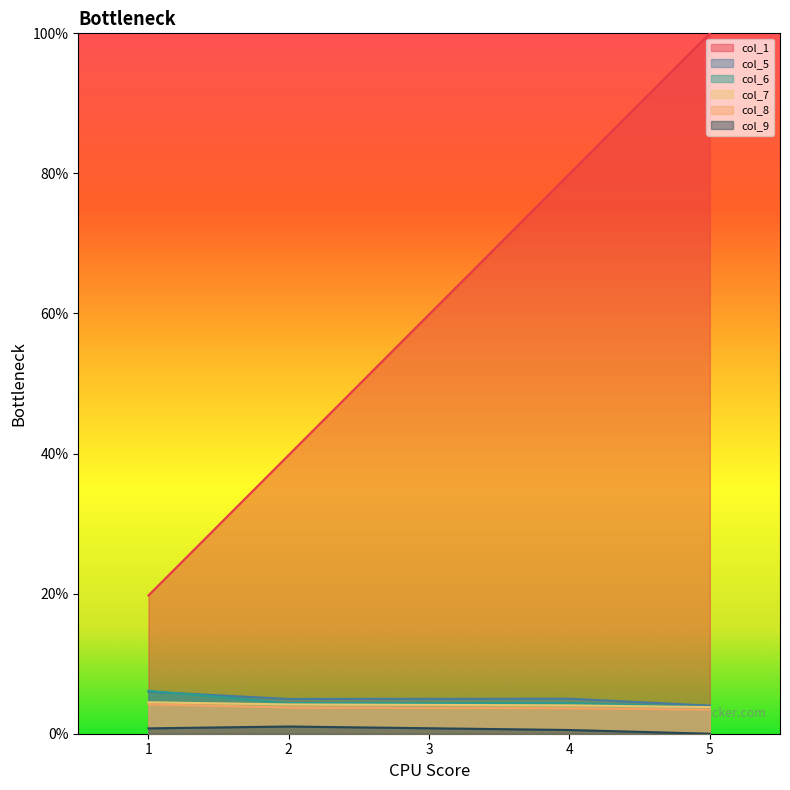

Which series has the widest spread of values?

col_1